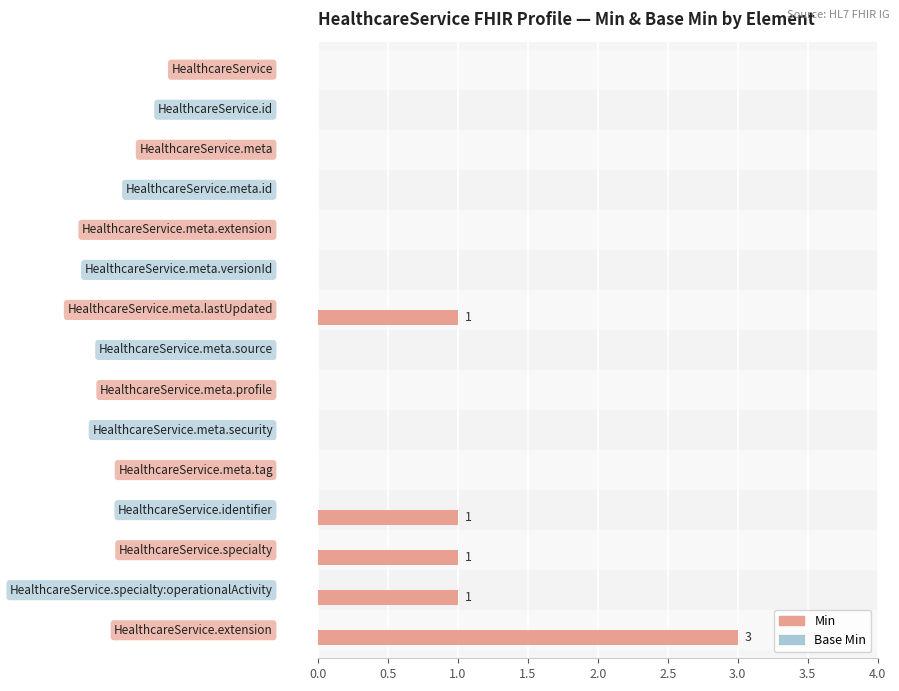

What is the sum of all values?

7